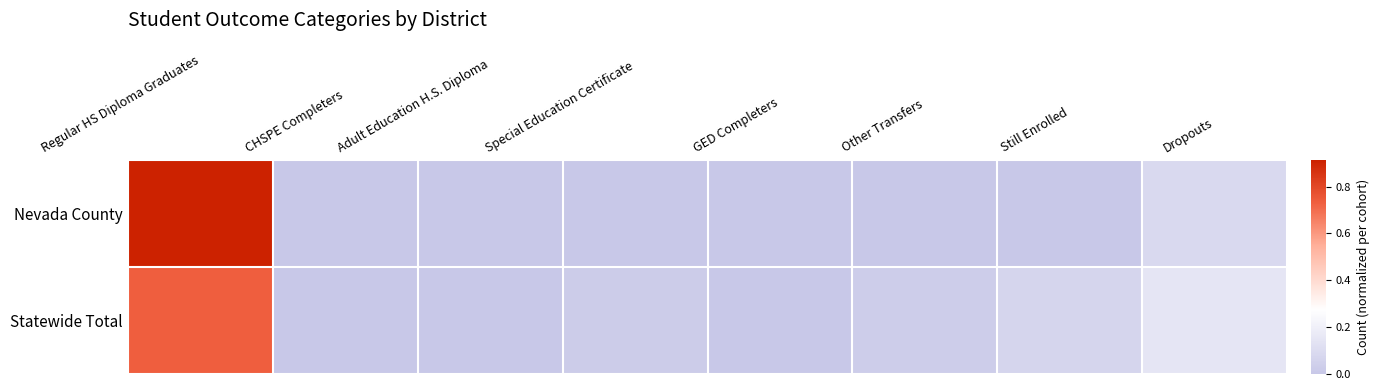

Reading left to right, extract all data points from this chart.

Nevada County: Regular HS Diploma Graduates=0.9	CHSPE Completers=0.0	Adult Education H.S. Diploma=0.0	Special Education Certificate=0.0	GED Completers=0.0	Other Transfers=0.0	Still Enrolled=0.0	Dropouts=0.1
Statewide Total: Regular HS Diploma Graduates=0.7	CHSPE Completers=0.0	Adult Education H.S. Diploma=0.0	Special Education Certificate=0.0	GED Completers=0.0	Other Transfers=0.0	Still Enrolled=0.1	Dropouts=0.1